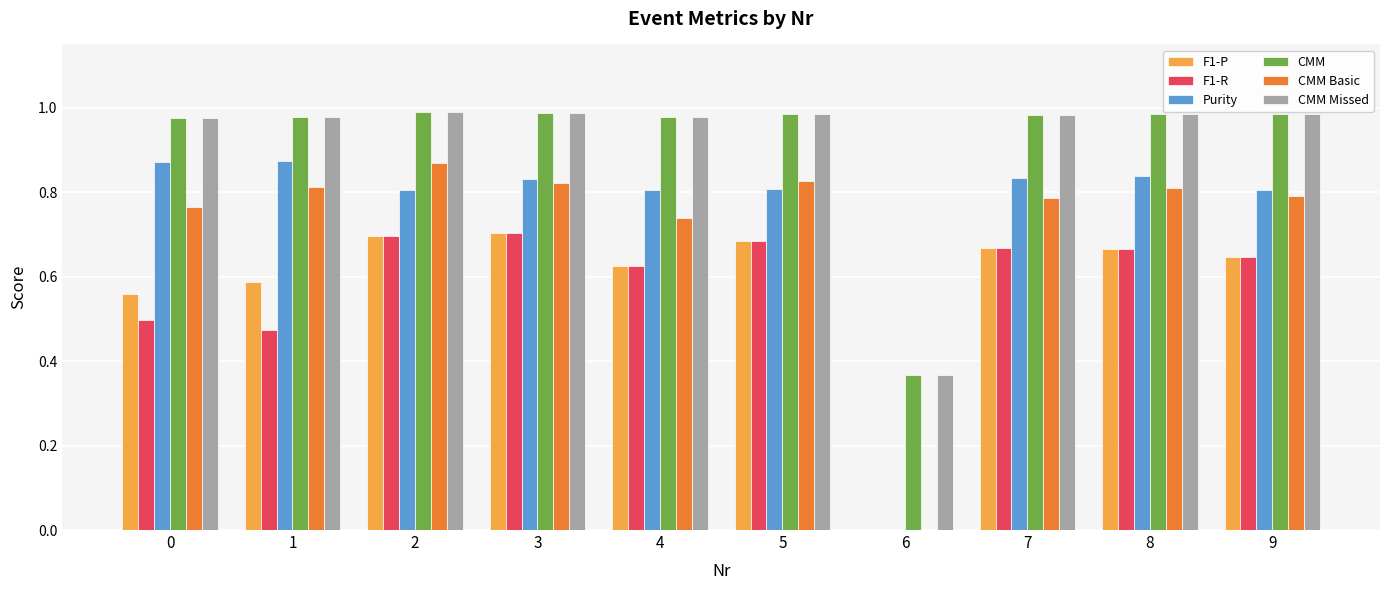

True or false: F1-R has a value of 0.5 at 6.

False